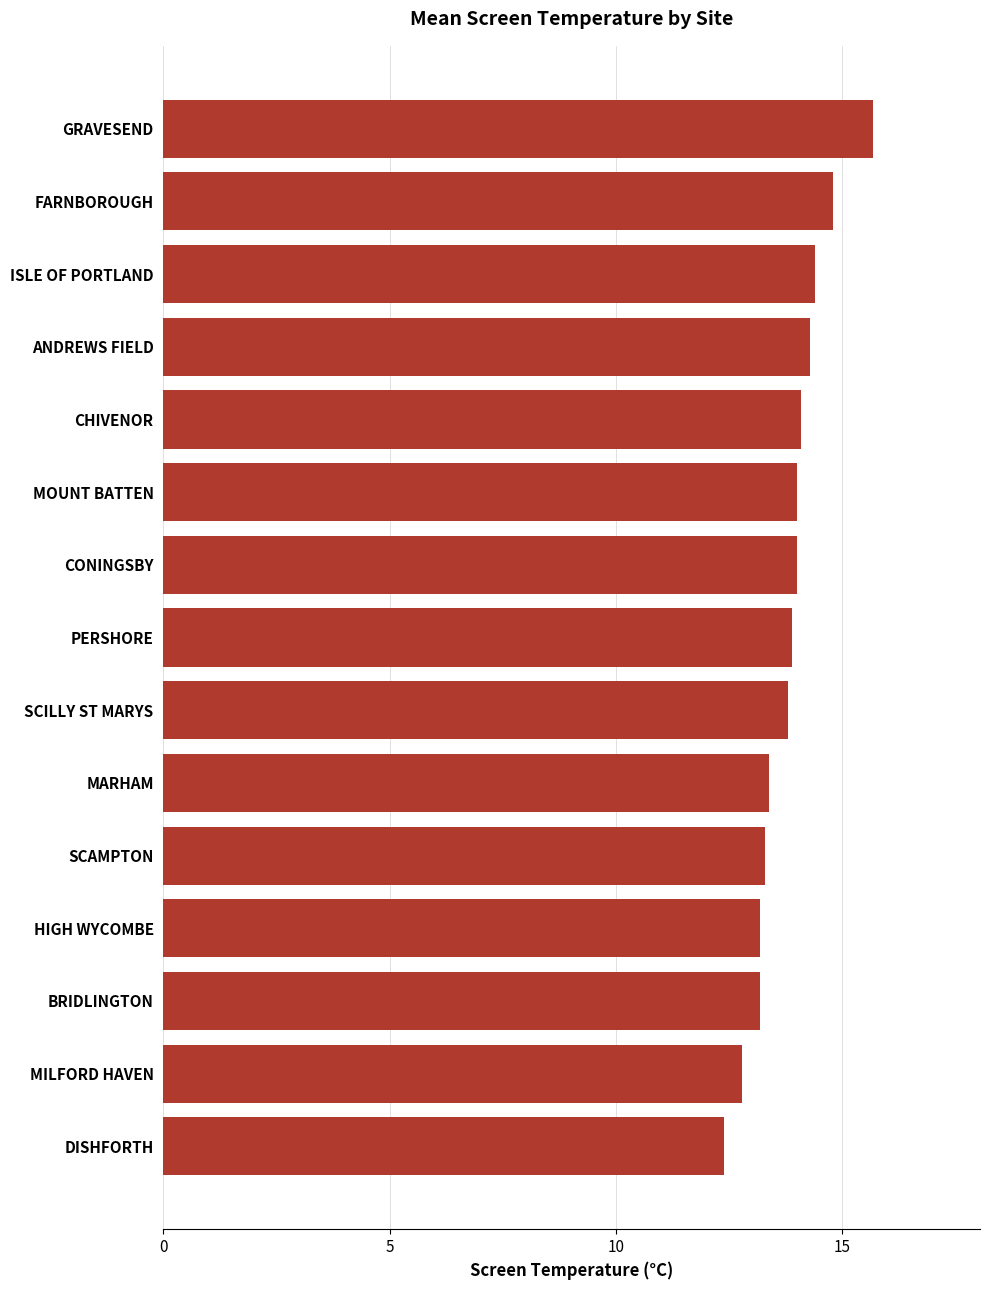

Reading top to bottom, extract all data points from this chart.

15.7	14.8	14.4	14.3	14.1	14.0	14.0	13.9	13.8	13.4	13.3	13.2	13.2	12.8	12.4